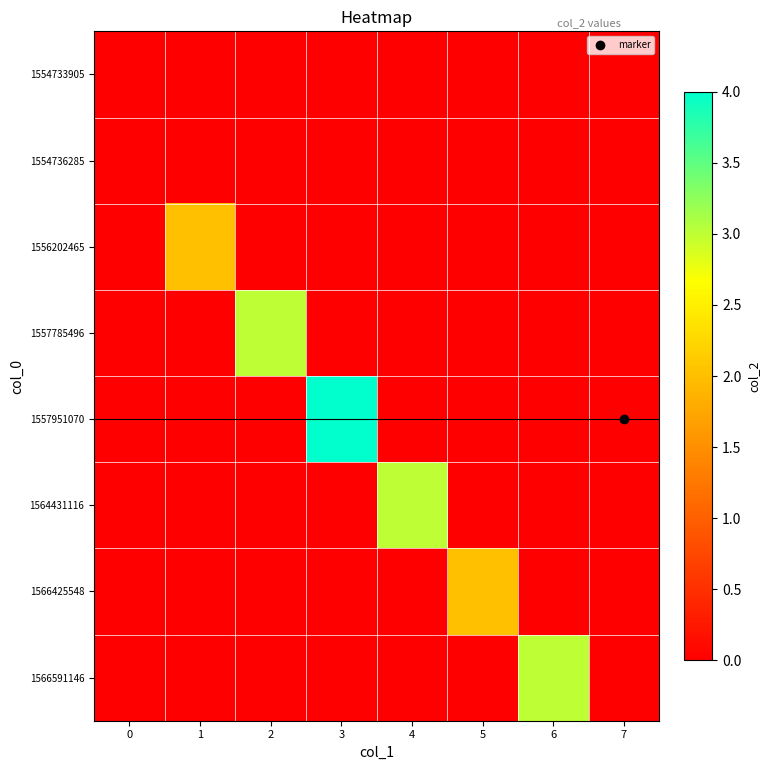

At which category is the sum across all series the highest?

3